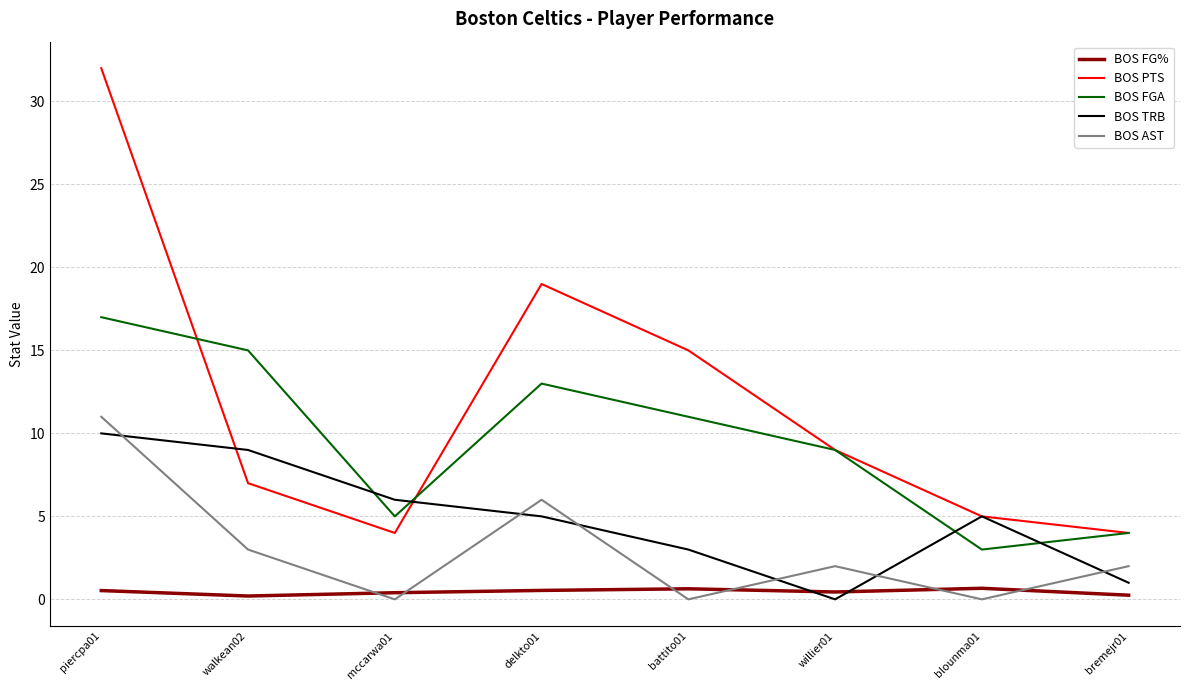

How many intersections are there between BOS AST and BOS TRB?

6